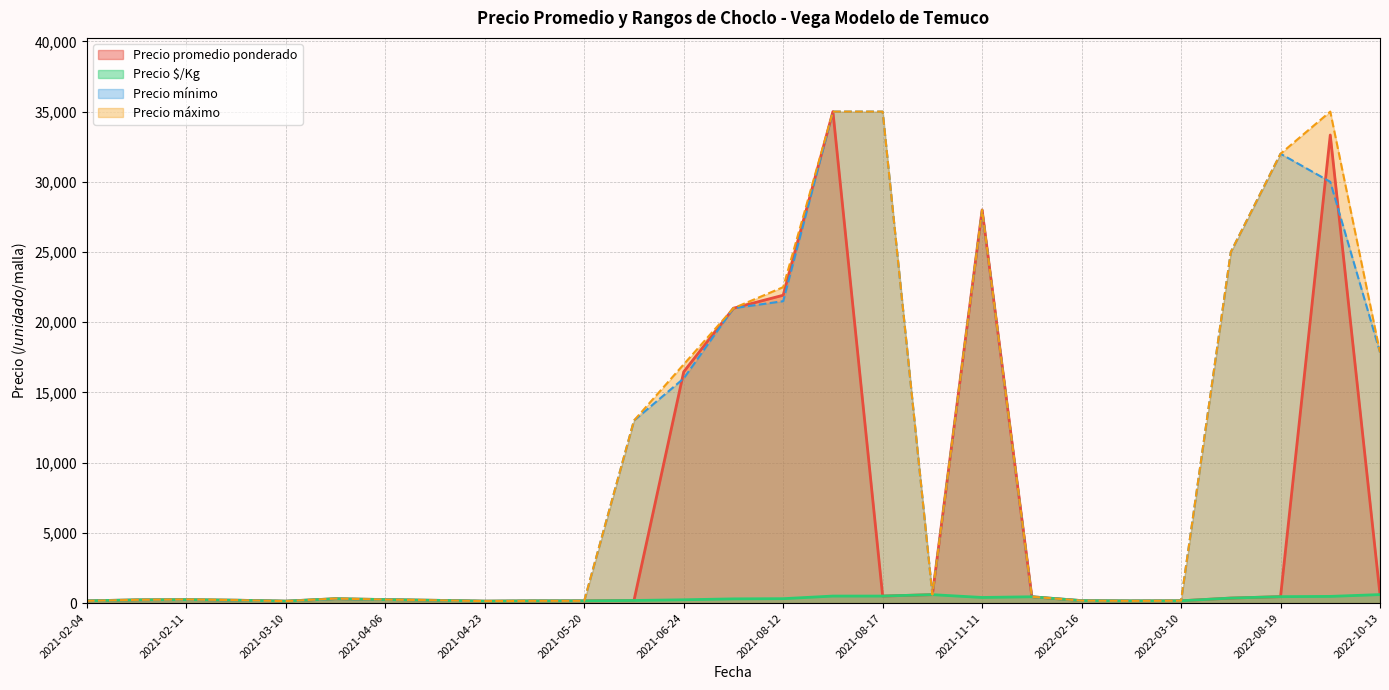

What is the highest value of the Precio promedio ponderado series?

35000.0